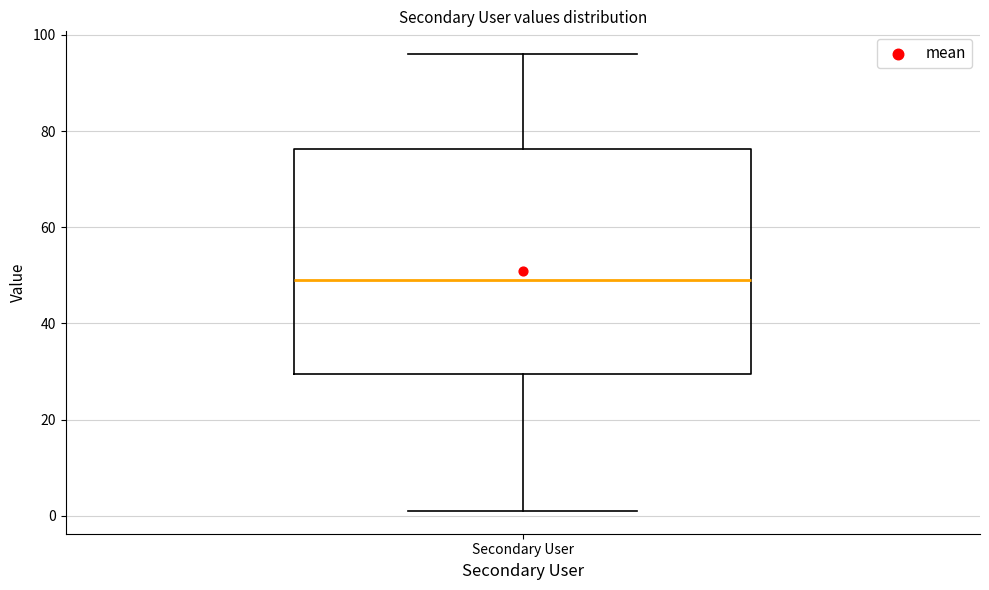

Transcribe this box plot: give where the median line is, the range the box spans, and where the two whiskers end, as read against the y-axis. The values are not printed on the chart, so give them approximately, as read against the axis.

median 50, box 30 to 76, whiskers 2 to 96